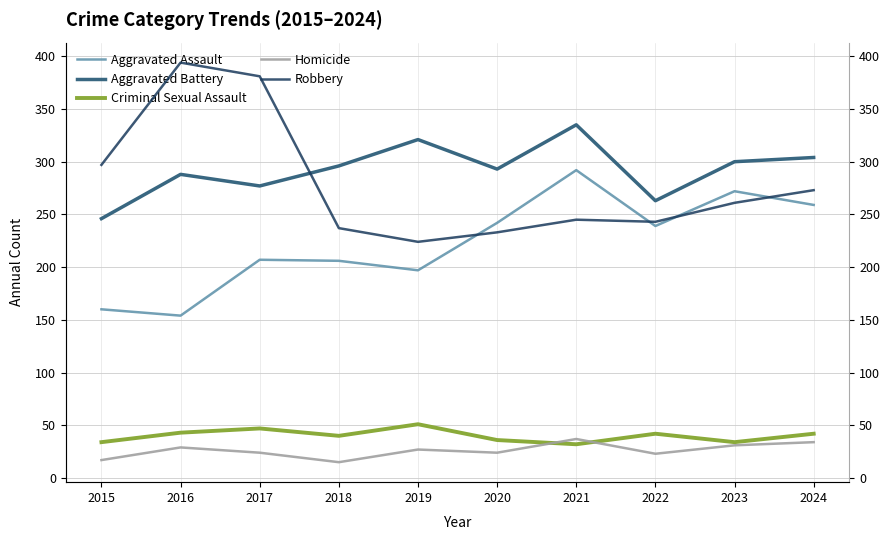

How many times do Criminal Sexual Assault and Homicide cross each other?

2